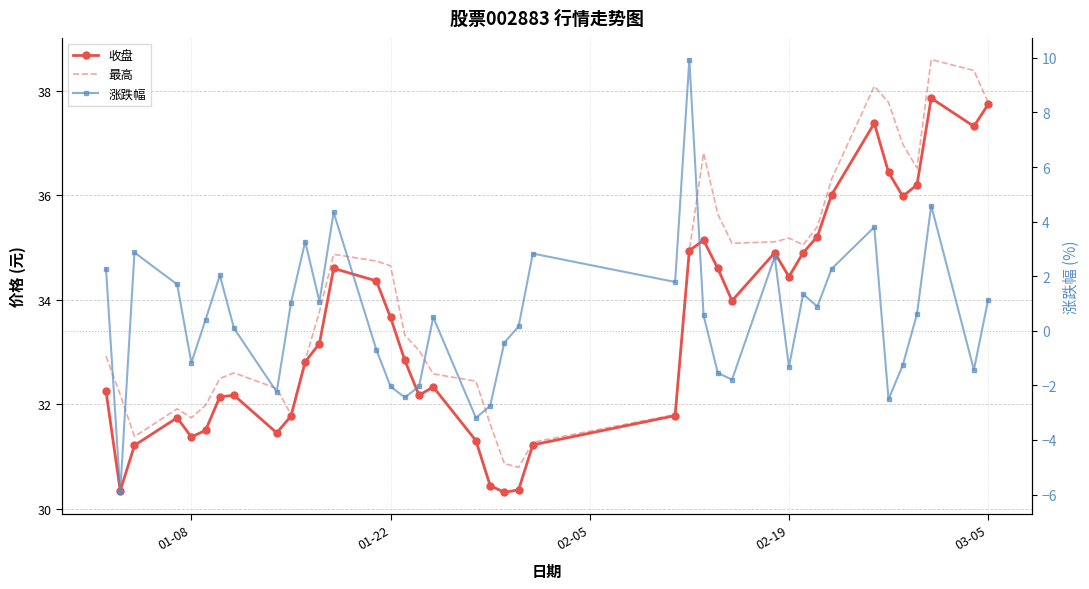

How many interior local valleys does the 最高 series have?

7